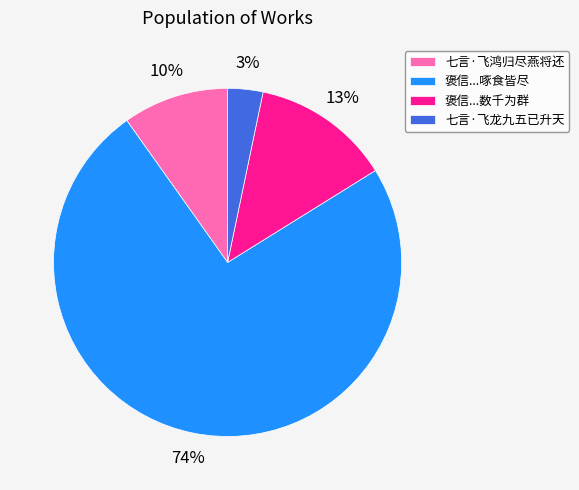

Which has a higher value, 七言·飞鸿归尽燕将还 or 七言·飞龙九五已升天?

七言·飞鸿归尽燕将还